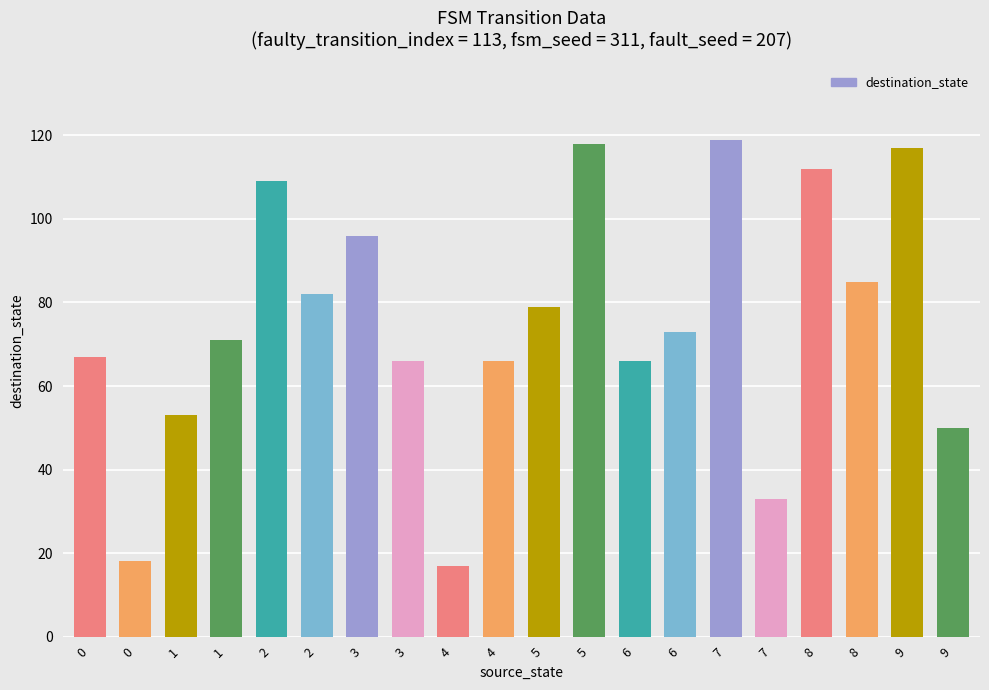

What is the smallest value displayed?

17